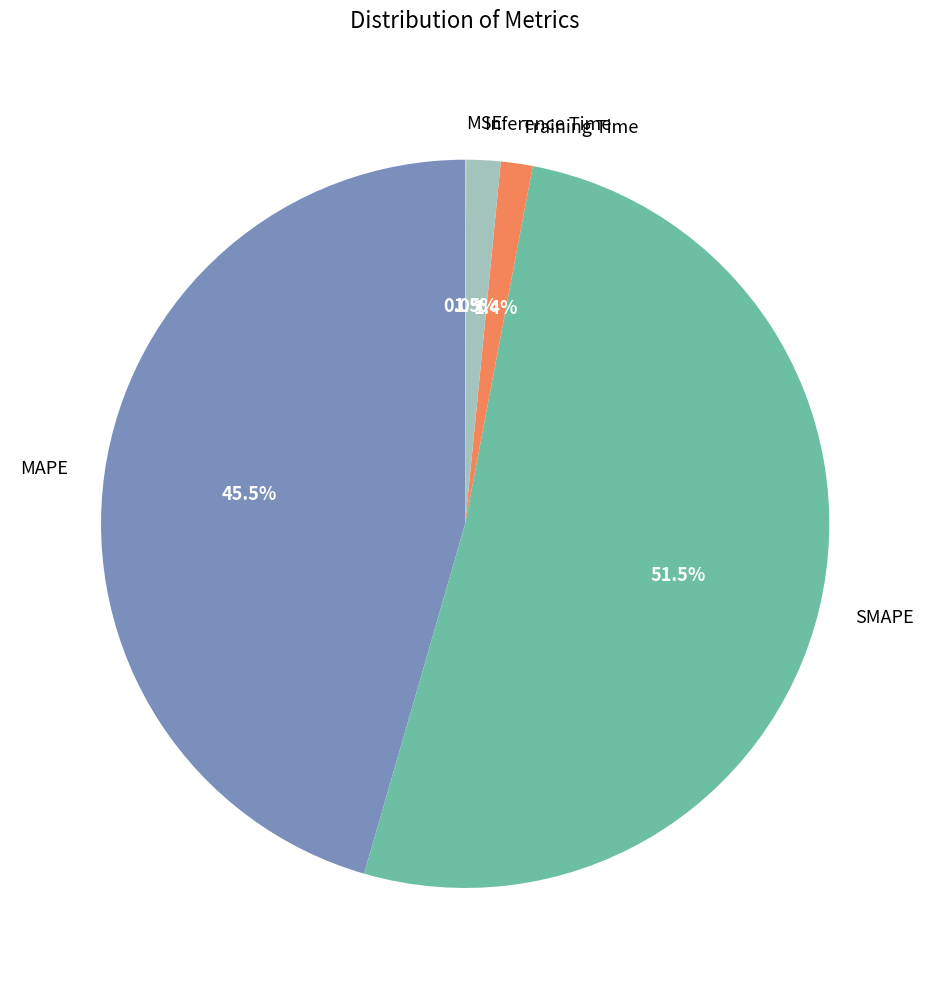

Is the sum of SMAPE and Training Time greater than half?

Yes